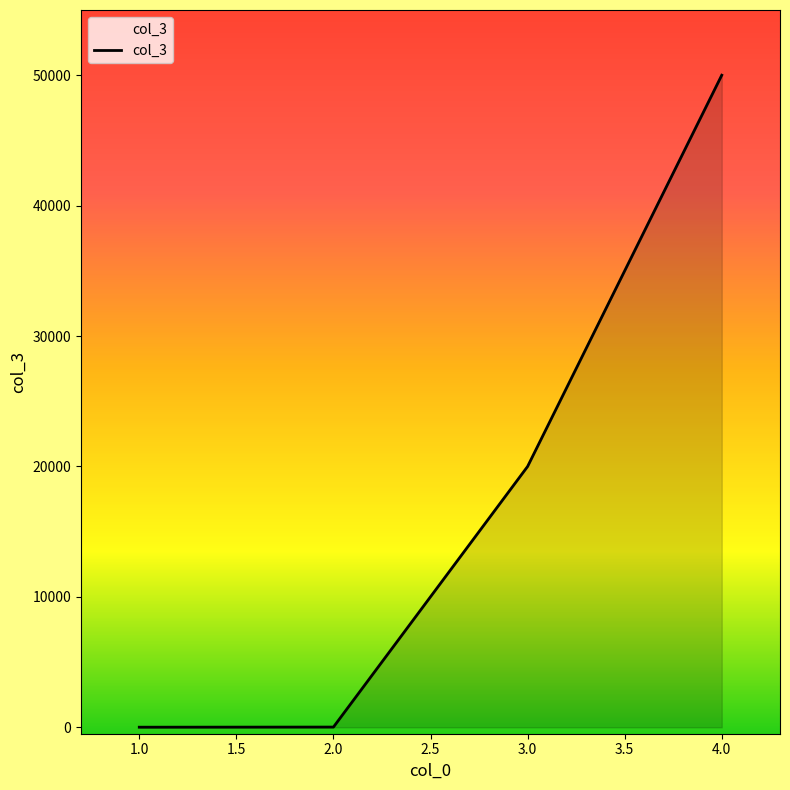

What is the sum of all values?

70030